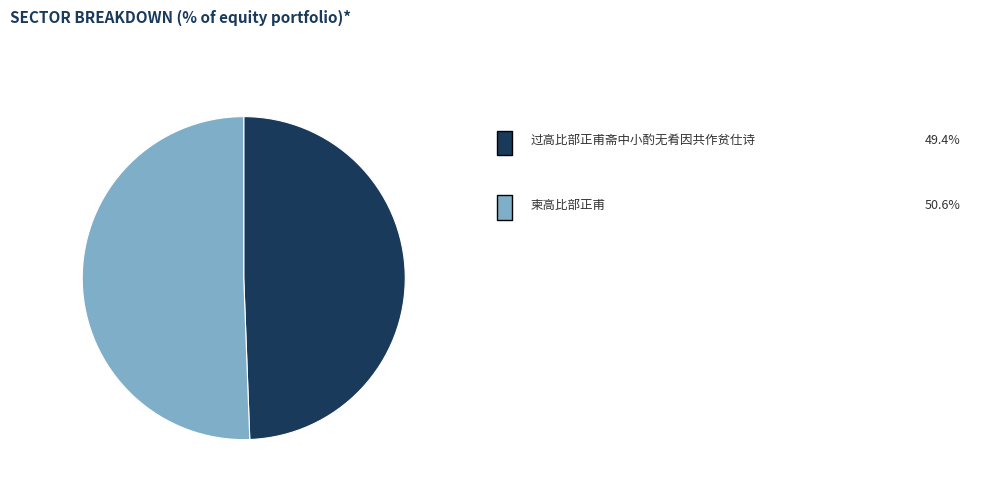

Is there any slice that represents more than half of the pie?

Yes